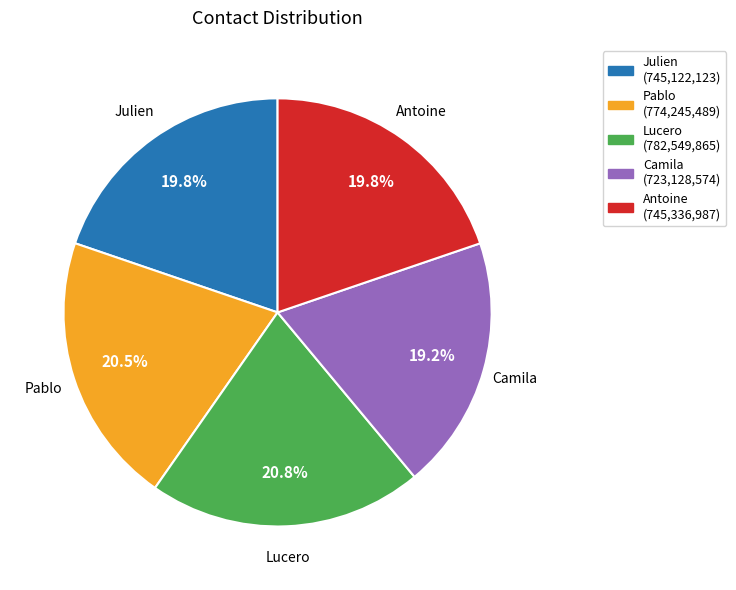

Is it true that Lucero is 21% of the pie?

True